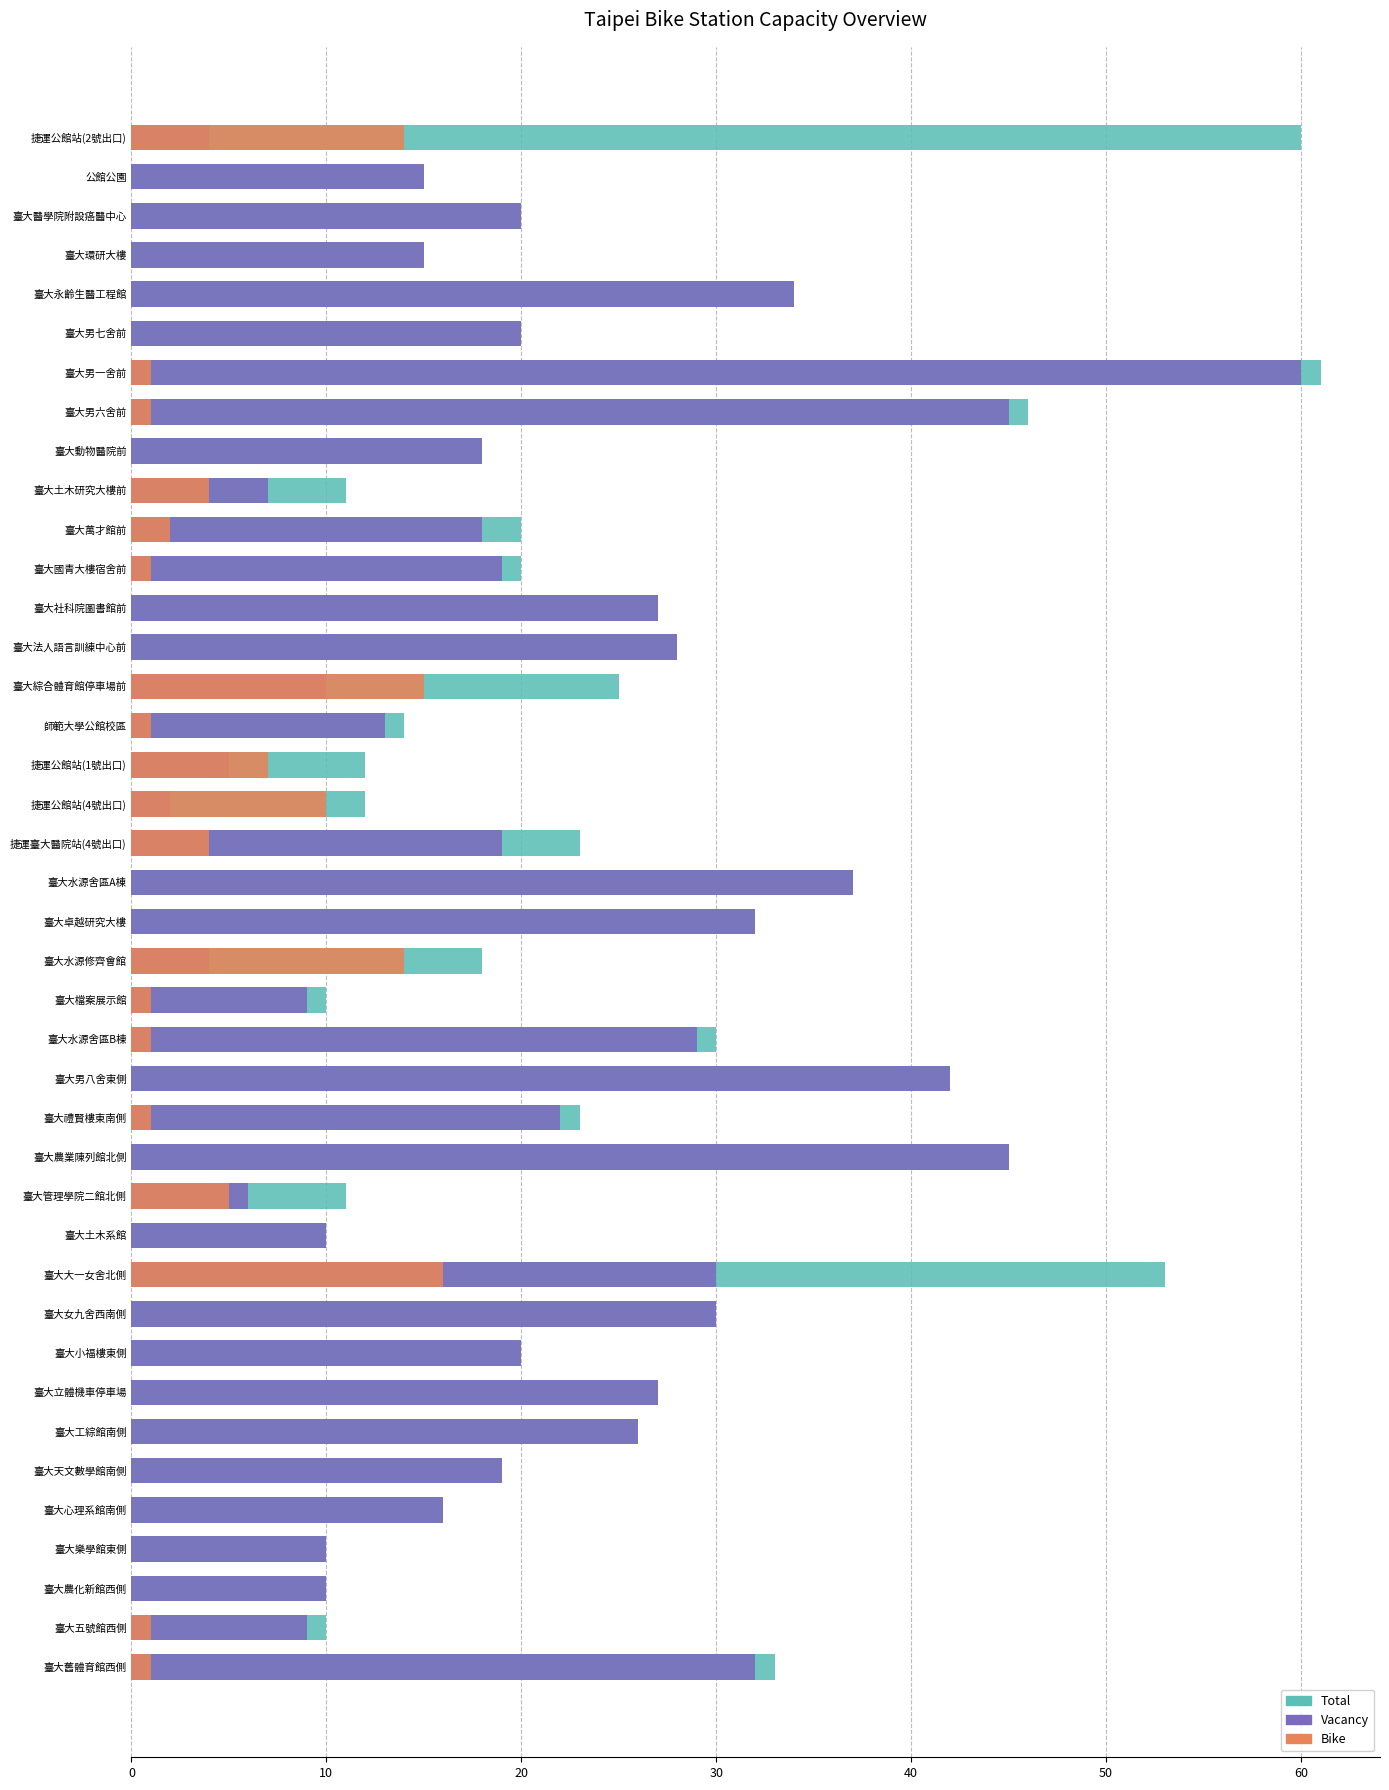

What is the difference between the highest and lowest values at 臺大立體機車停車場?

27